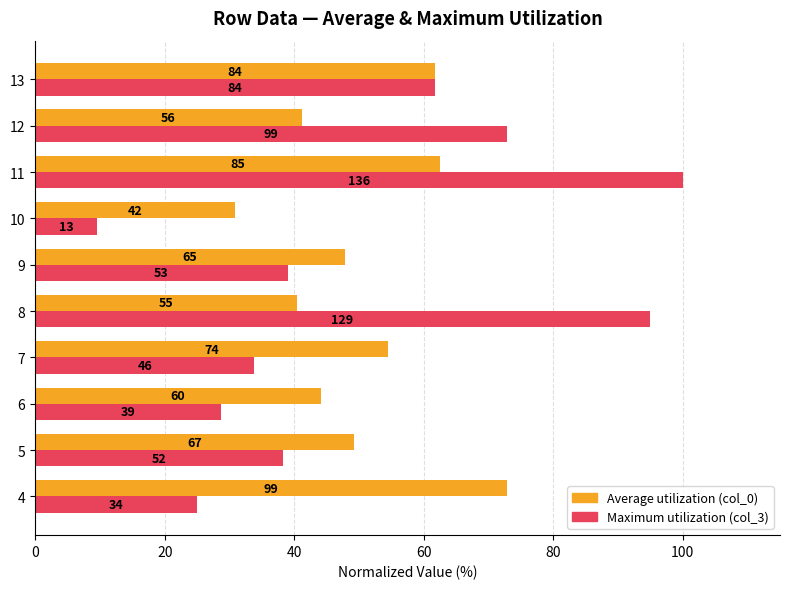

What are all the series names shown in the legend?

Average utilization (col_0), Maximum utilization (col_3)